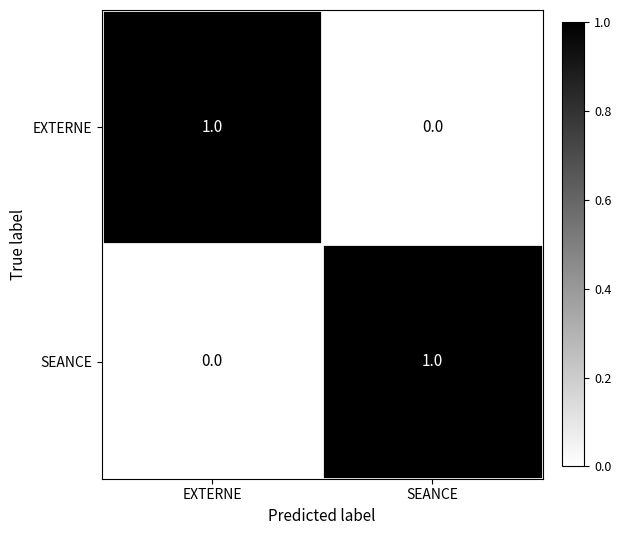

At which label is EXTERNE closest to 0?

SEANCE